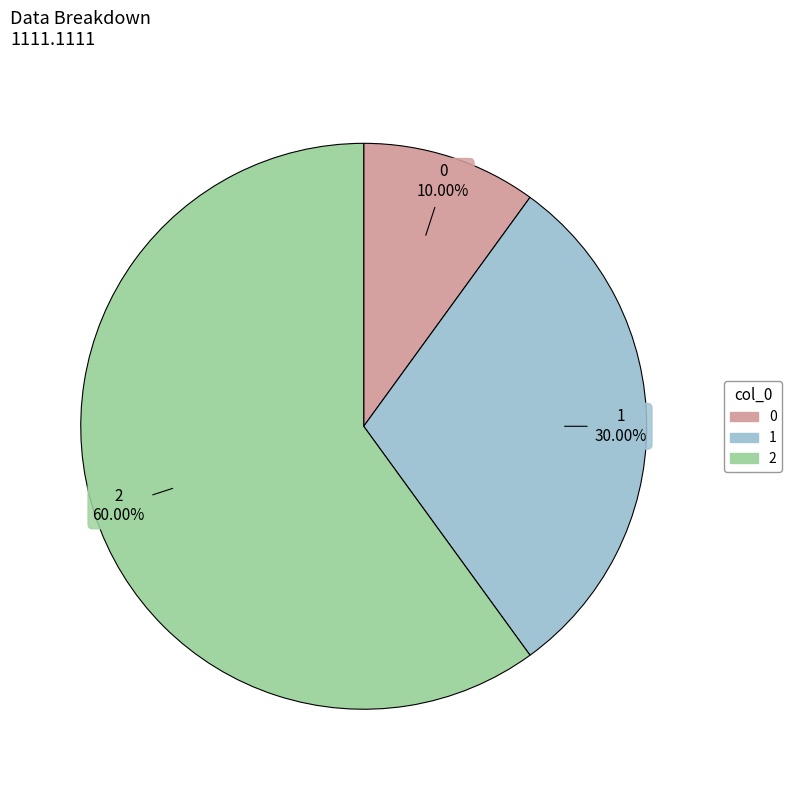

Rank the categories by value from highest to lowest.

2, 1, 0